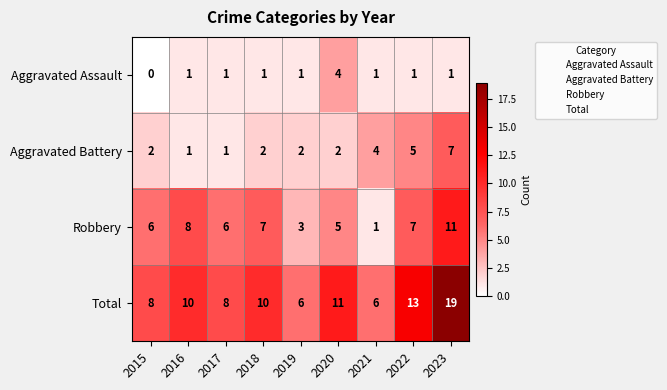

Count the Robbery values in the range 5 to 7.

5